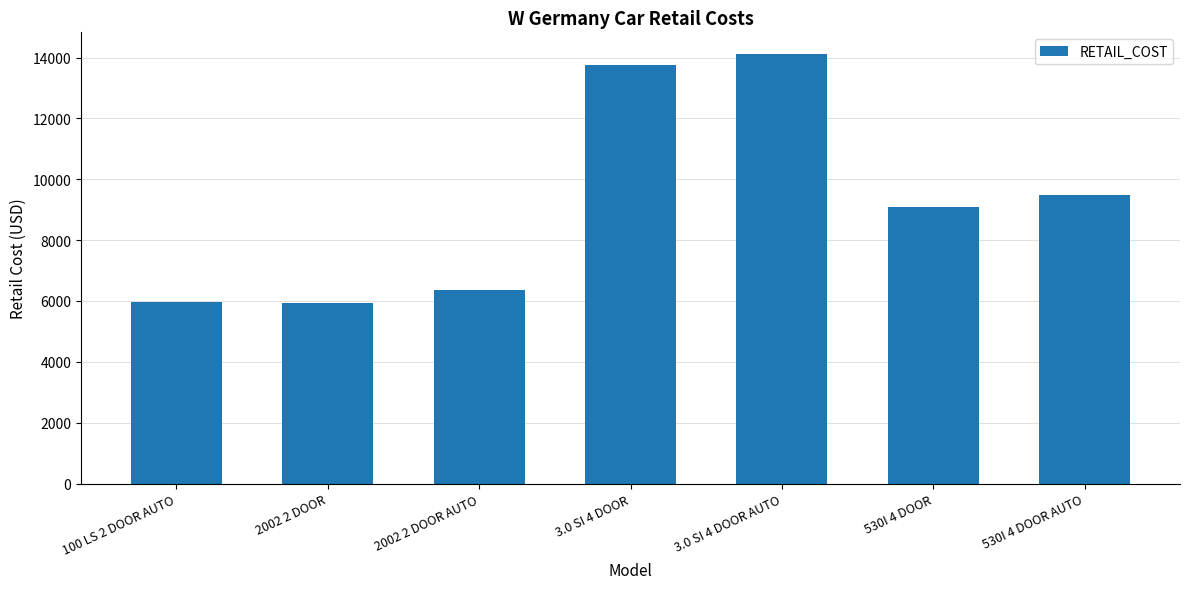

What is the change in value from 3.0 SI 4 DOOR to 530I 4 DOOR?

-4655